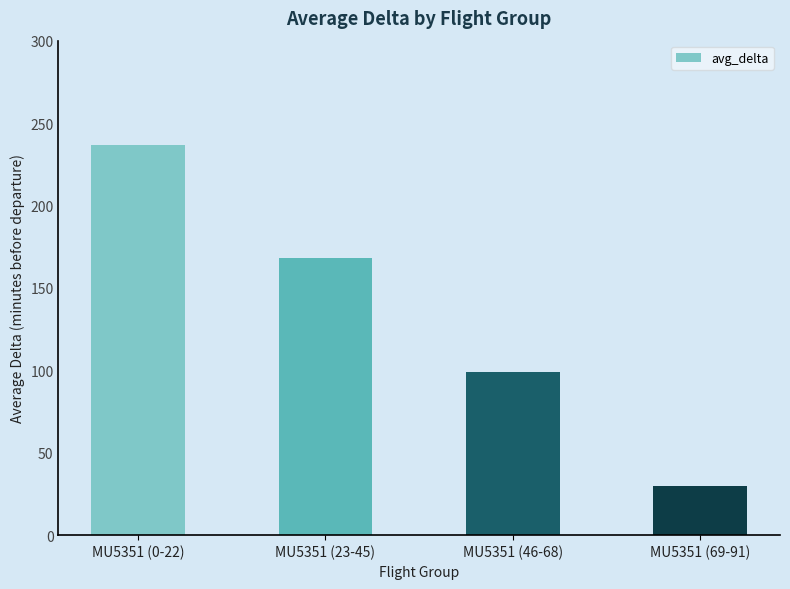

List the labels in order of value, largest first.

MU5351 (0-22), MU5351 (23-45), MU5351 (46-68), MU5351 (69-91)